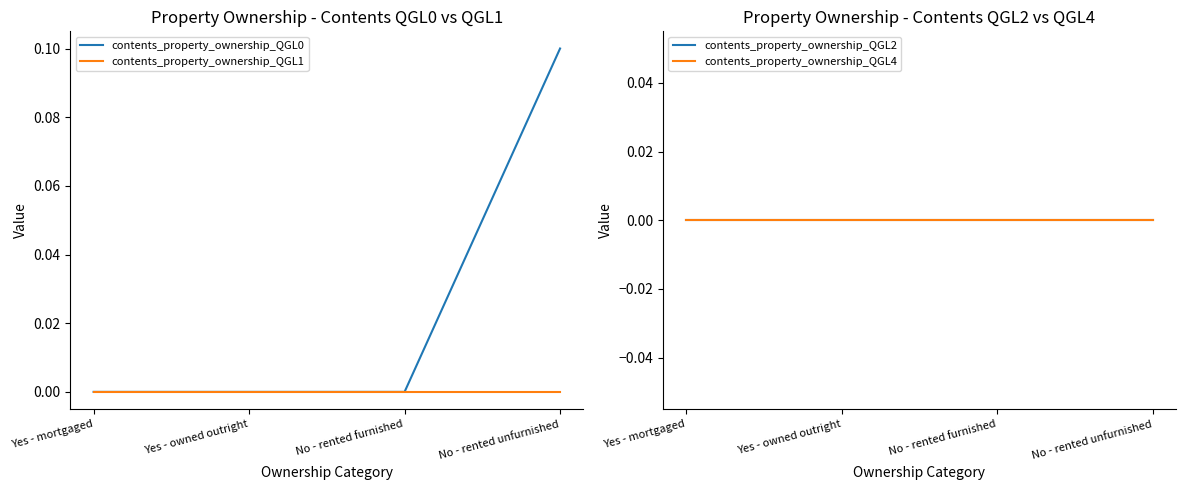

True or false: contents_property_ownership_QGL4 and contents_property_ownership_QGL2 intersect in this chart.

False